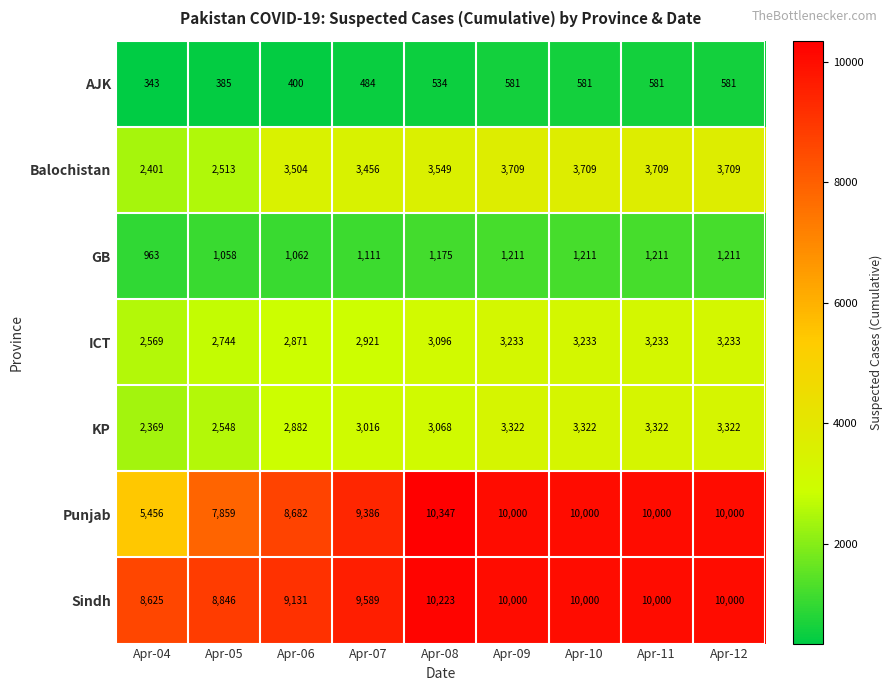

Rank the series by their maximum value, from lowest to highest.

AJK, GB, ICT, KP, Balochistan, Sindh, Punjab